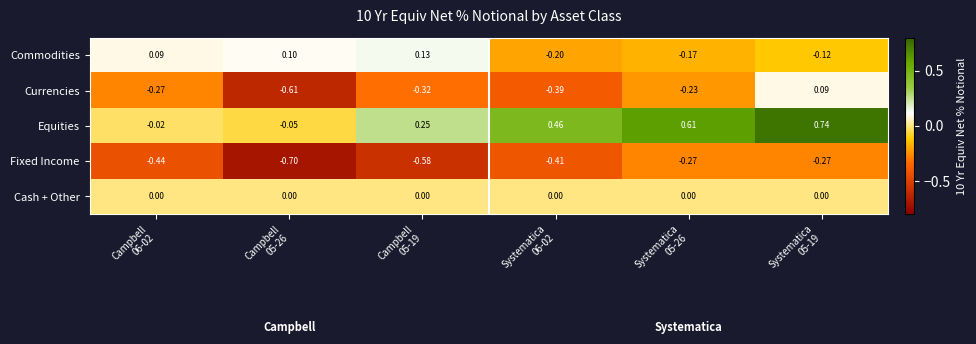

Which series has the widest spread of values?

Equities